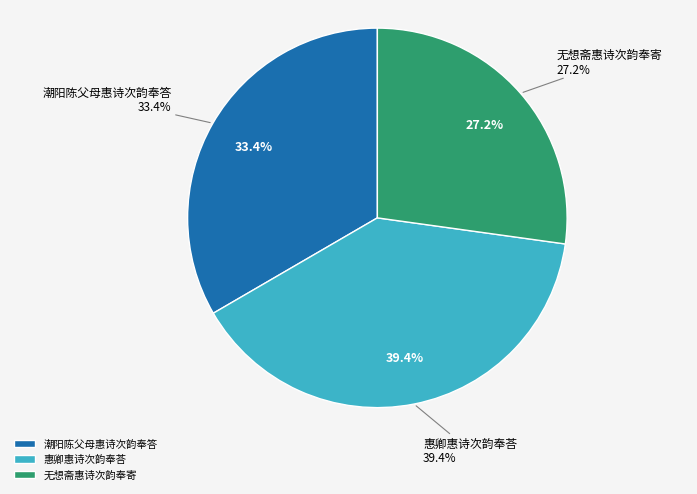

Does 惠卿惠诗次韵奉荅 represent more than half of the total?

No